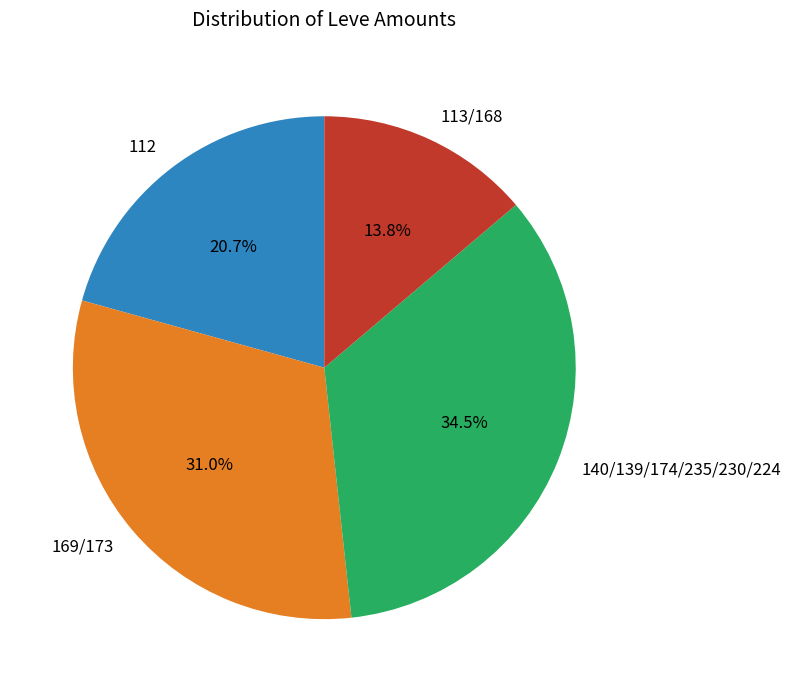

What is the smallest slice in the pie chart?

113/168